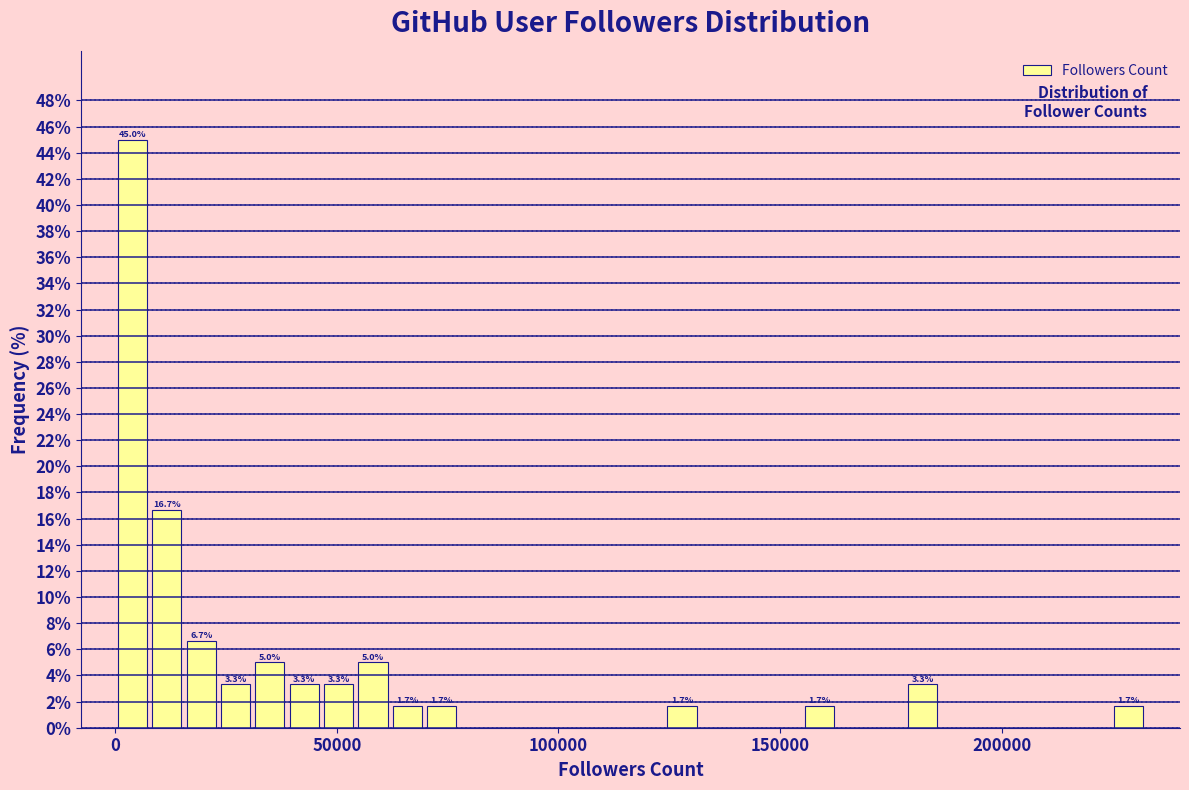

Around what value on the x-axis is the tallest bar? Give the approximate position of its centre, as read against the axis.

5000